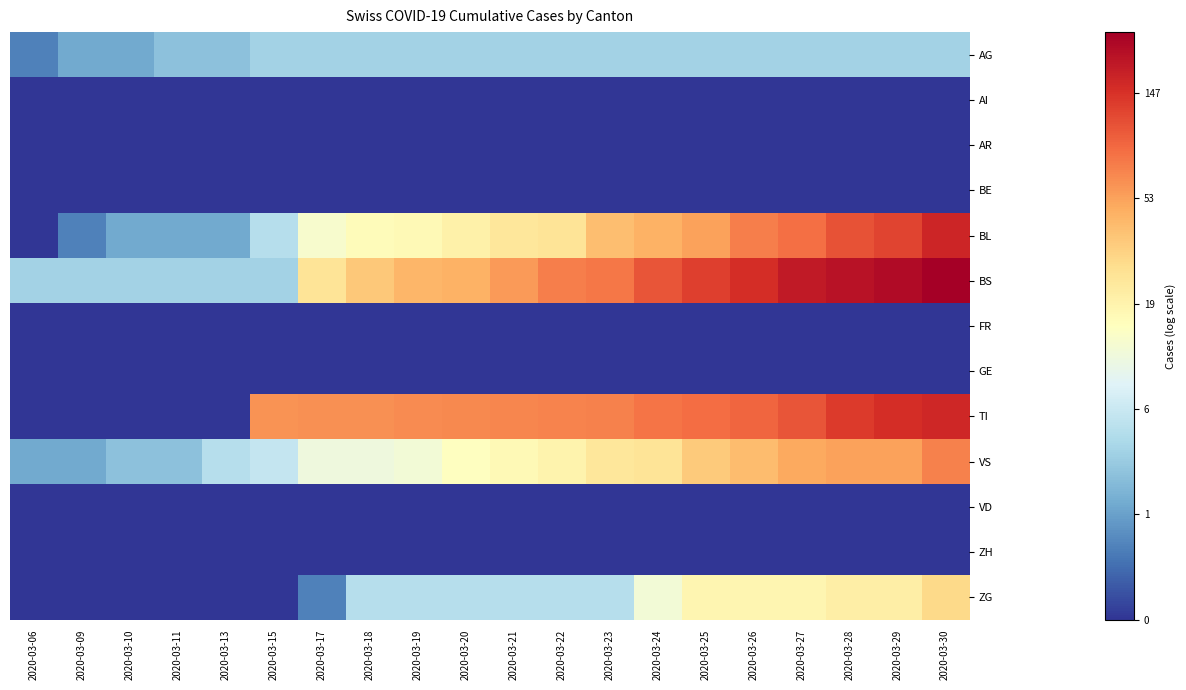

How many categories are shown in the chart?

20